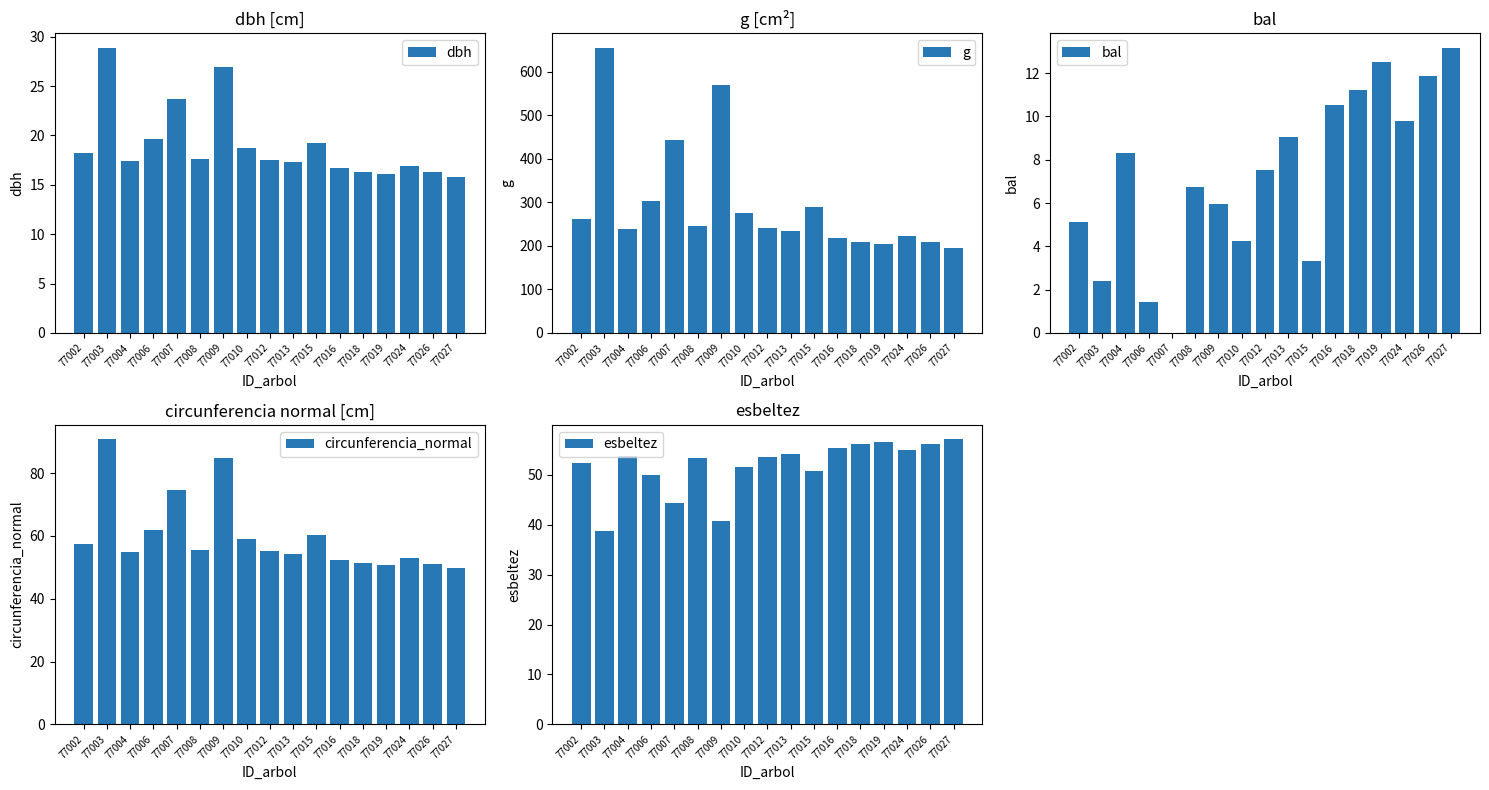

Reading left to right, transcribe all the data shown in this chart.

dbh: 18.2	28.9	17.5	19.7	23.7	17.7	26.9	18.7	17.5	17.3	19.2	16.7	16.3	16.1	16.9	16.3	15.8
g: 261.2	656.0	239.5	304.4	442.4	244.9	570.6	275.9	241.4	234.4	289.7	218.7	208.7	203.8	223.7	208.1	196.2
bal: 5.1	2.4	8.3	1.4	0.0	6.7	5.9	4.2	7.5	9.1	3.3	10.5	11.2	12.5	9.8	11.9	13.2
circunferencia_normal: 57.3	90.8	54.9	61.8	74.6	55.5	84.7	58.9	55.1	54.3	60.3	52.4	51.2	50.6	53.0	51.1	49.6
esbeltez: 52.3	38.7	53.8	49.9	44.3	53.4	40.7	51.5	53.6	54.1	50.7	55.3	56.0	56.5	54.9	56.1	57.1